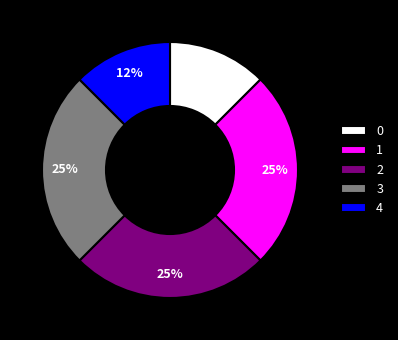

Count the number of slices in the pie.

5